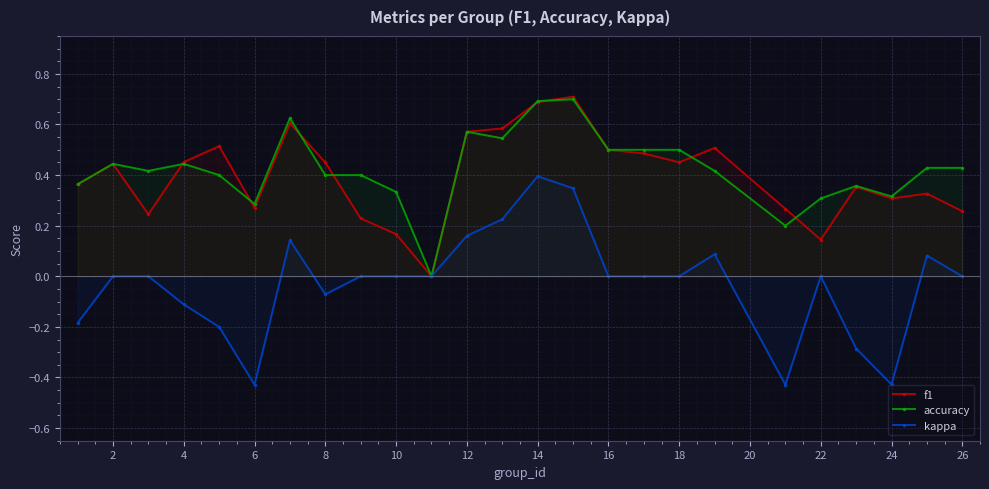

Is the value of kappa at 16 greater than the value of f1 at 2?

No